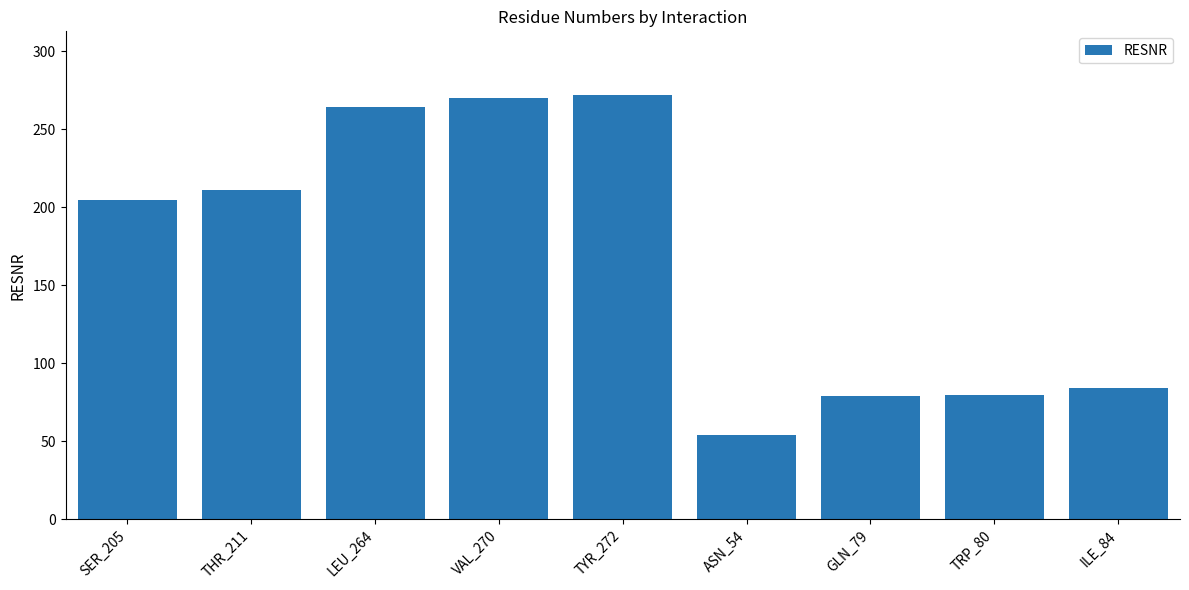

Is it true that the value at TYR_272 is 428?

False